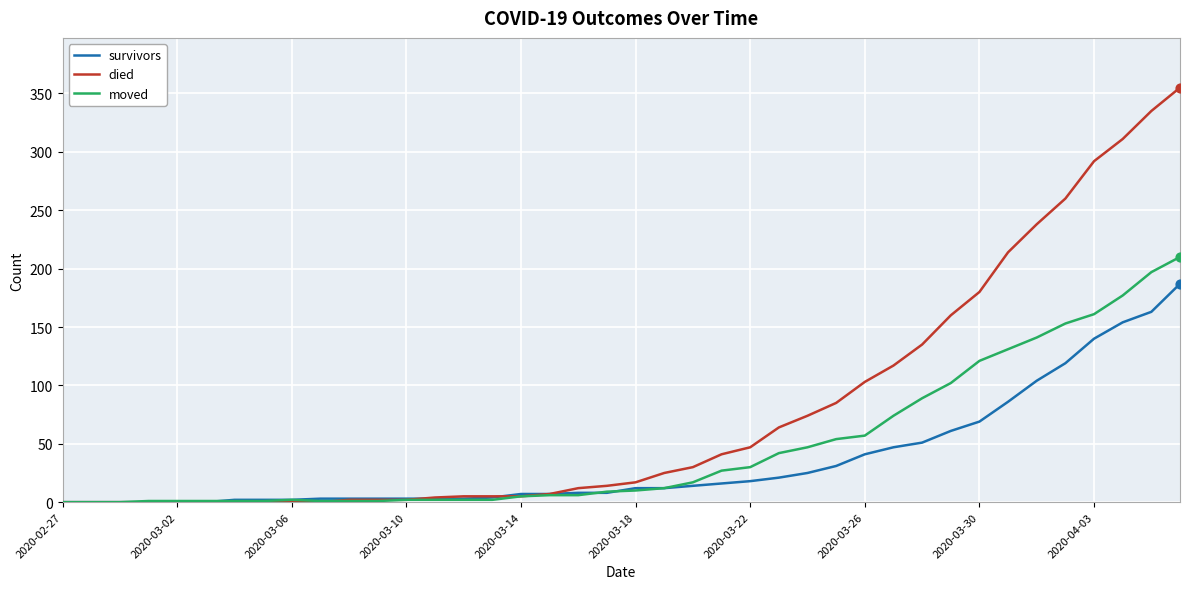

Which series has the widest spread of values?

died